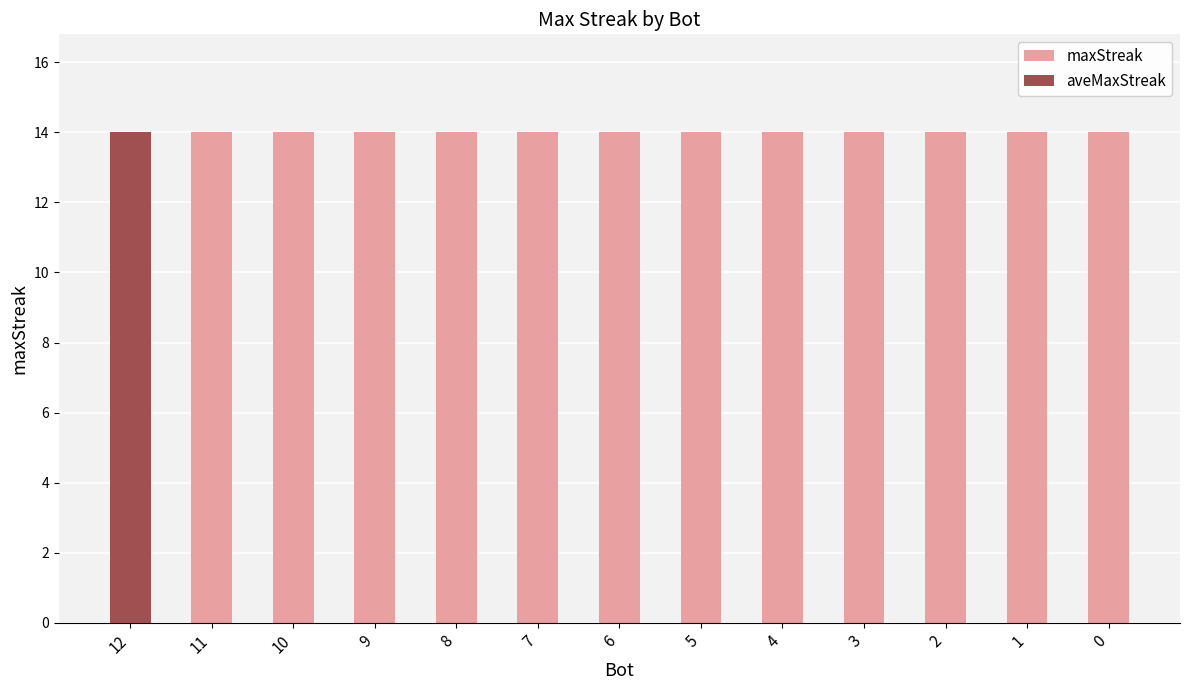

Rank the series at 5 from lowest to highest value.

aveMaxStreak, maxStreak